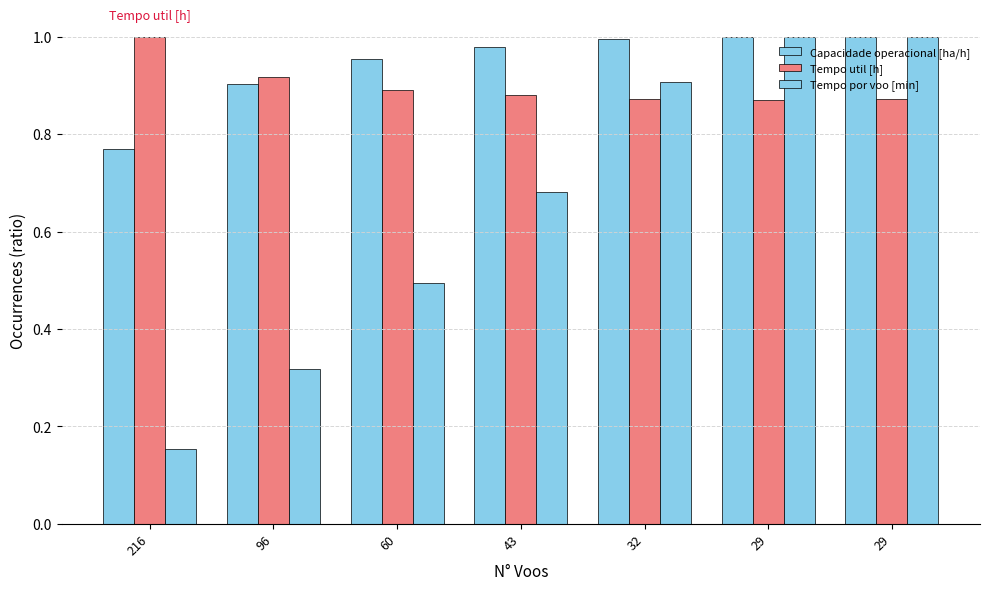

How many bars are there in total?

21